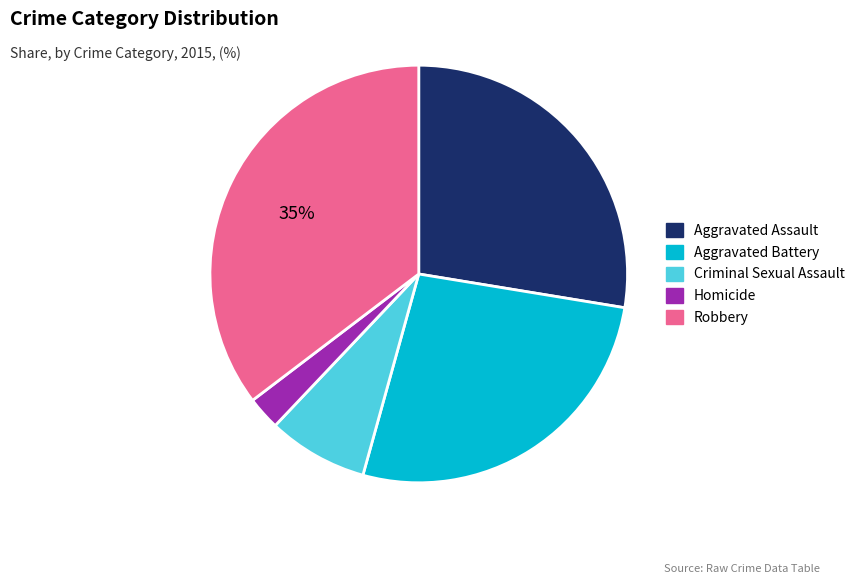

Between Aggravated Assault and Aggravated Battery, which is larger?

Aggravated Assault